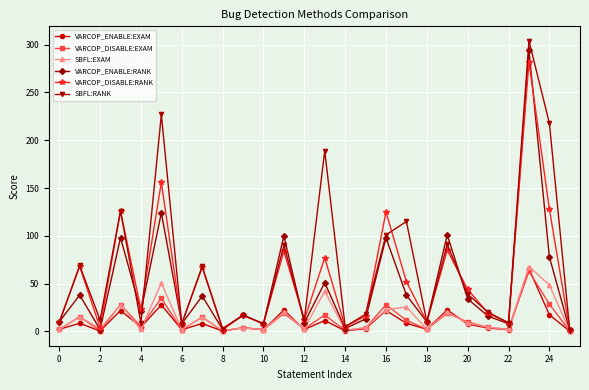

What is the value of the VARCOP_ENABLE:RANK point at the 4th from the left?

98.0